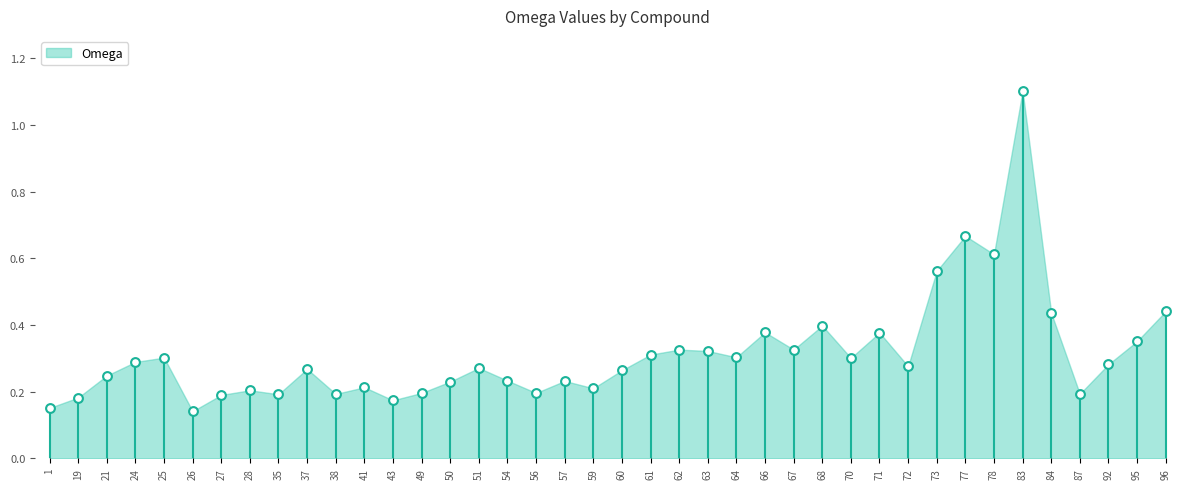

What is the range of Y values (max minus min)?

1.0